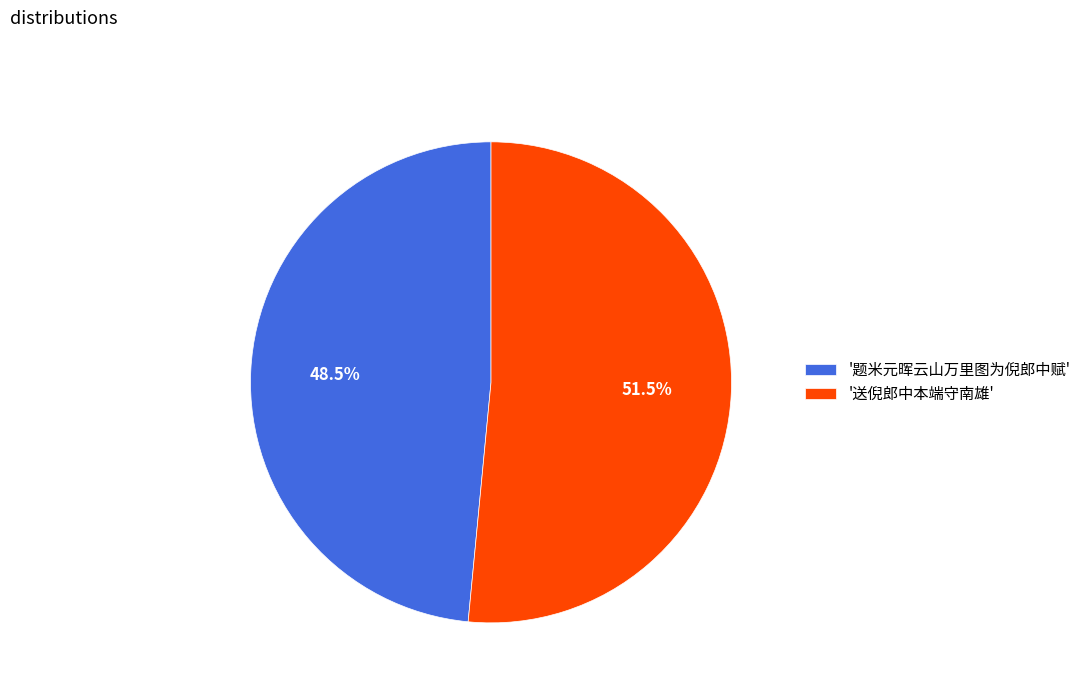

What percentage do '题米元晖云山万里图为倪郎中赋' and '送倪郎中本端守南雄' together represent?

100.0%